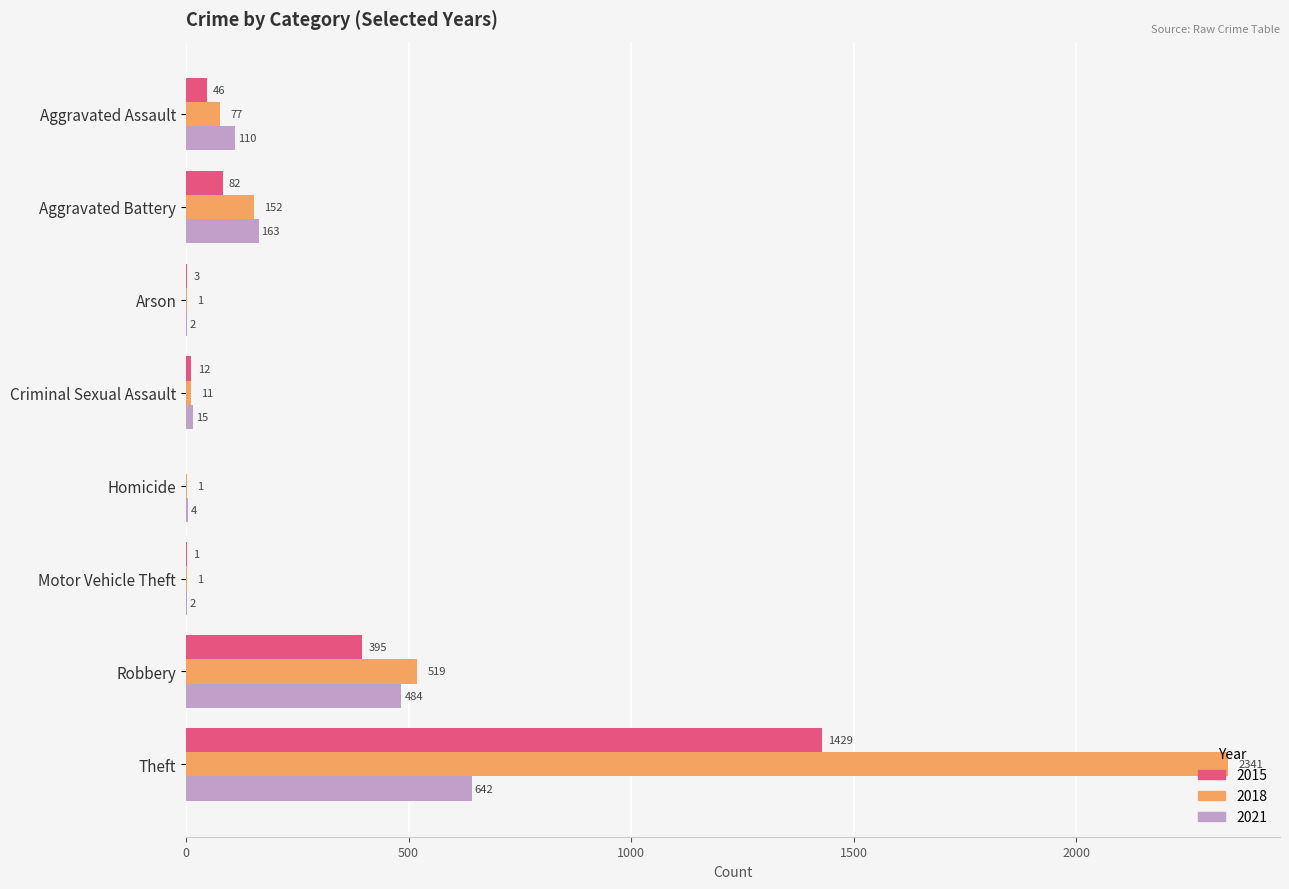

Which series changed the most between Aggravated Assault and Homicide?

2021